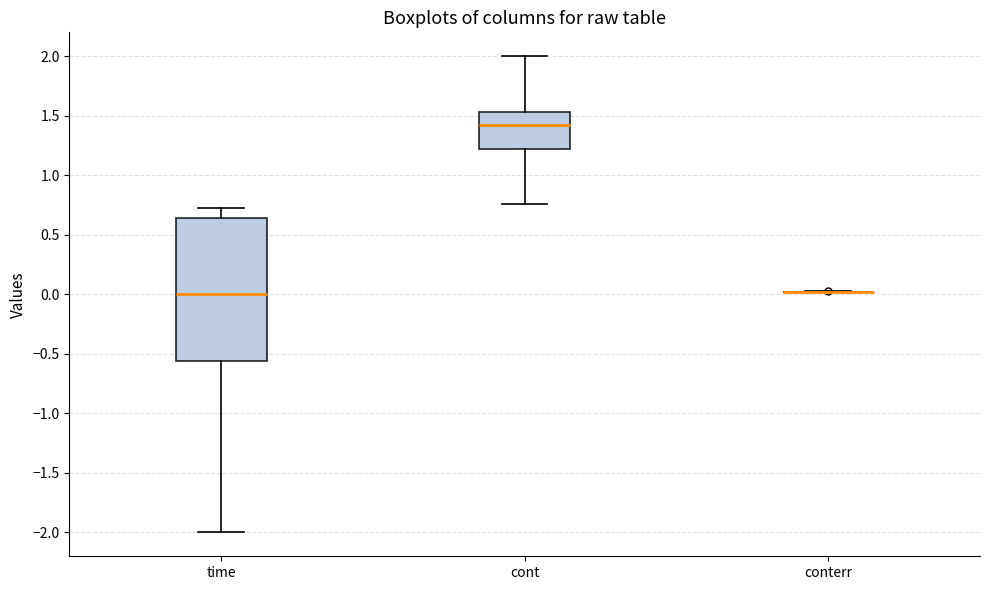

Reading left to right, transcribe this box plot: for each box, give where its median line is, the range the box spans, and where its two whiskers end, as read against the y-axis. The values are not printed on the chart, so give them approximately, as read against the axis.

time: median 0.00, box -0.55 to 0.65, whiskers -2.00 to 0.75
cont: median 1.45, box 1.20 to 1.55, whiskers 0.75 to 2.00
conterr: box collapsed to a line at 0.00, whiskers 0.00 to 0.05